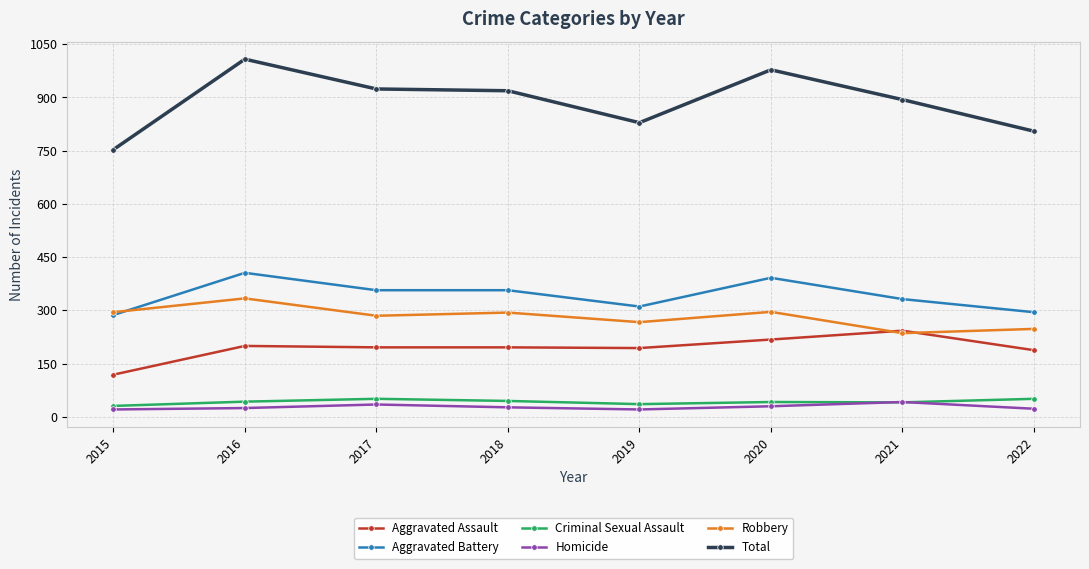

How many lines are shown in the chart?

6